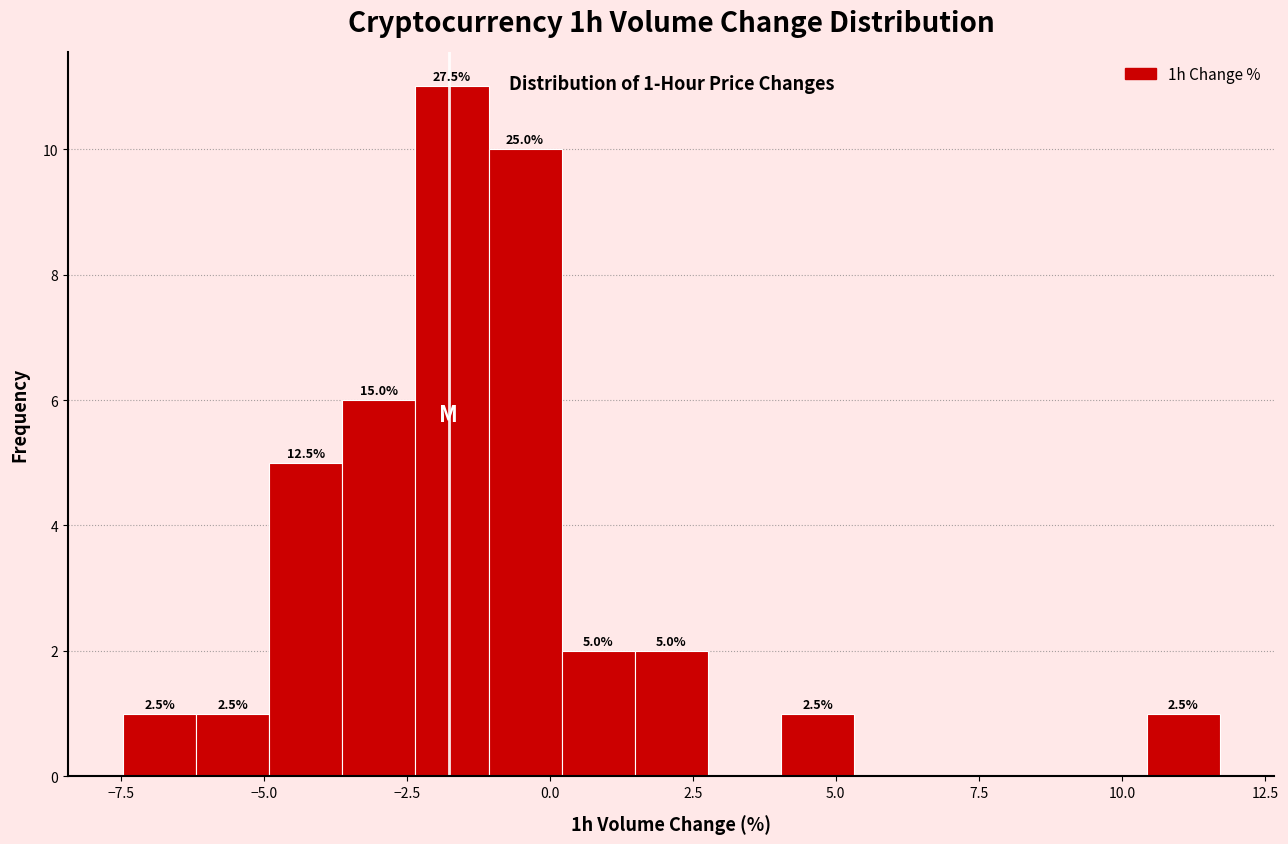

Read against the x-axis, roughly where is the centre of the tallest bar?

-1.5